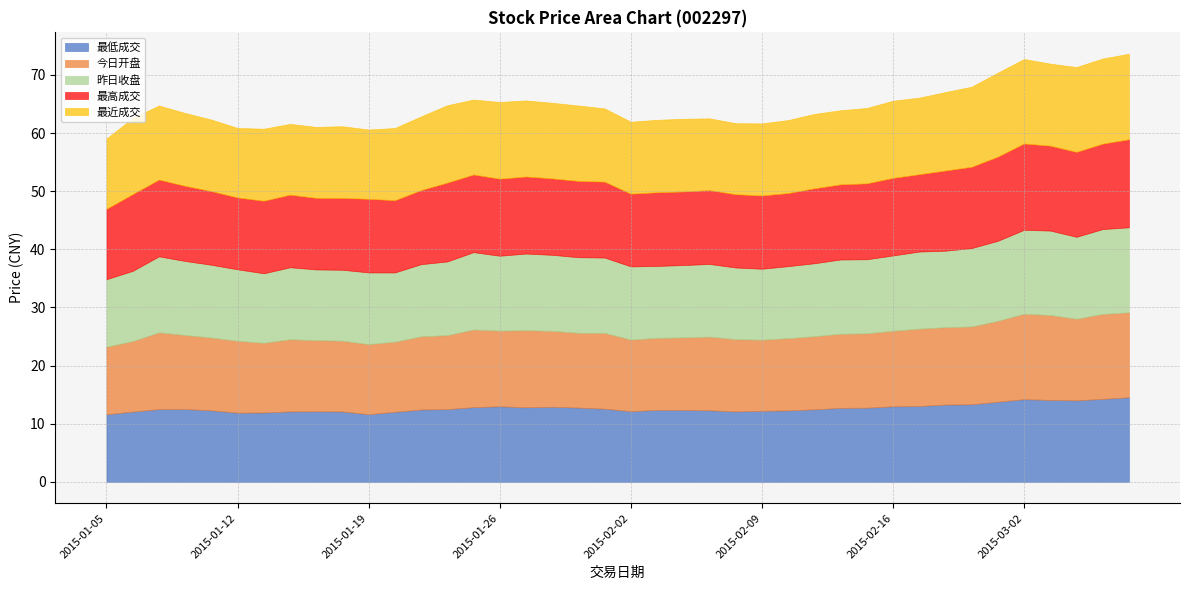

What is the highest value of the 最近成交 series?

14.7